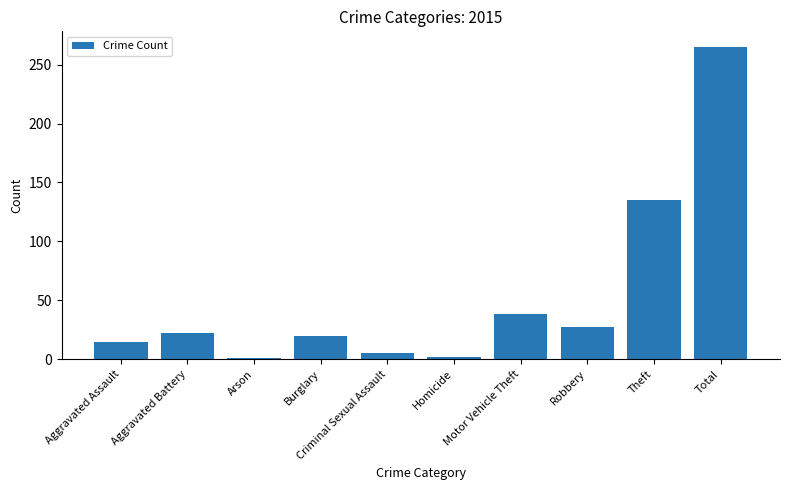

Between Aggravated Assault and Theft, which is larger?

Theft